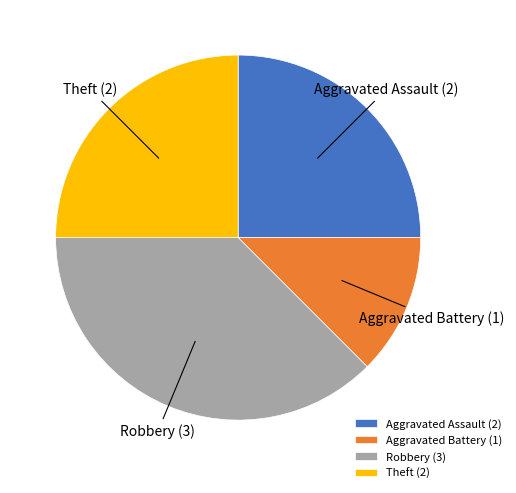

Does Aggravated Assault account for over 50% of the chart?

No